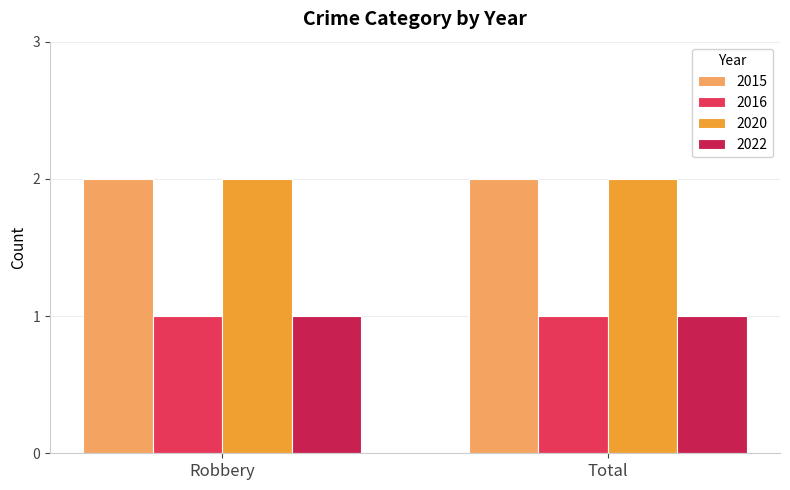

What is the difference between the highest and lowest values at Total?

1